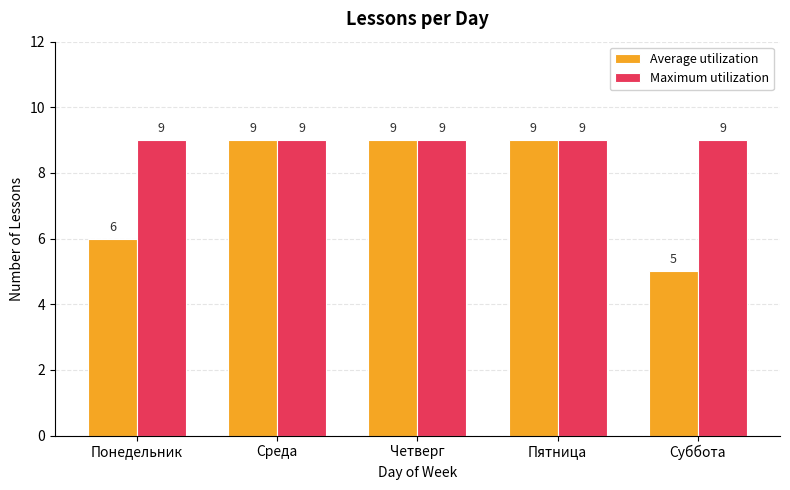

What is the total value across all series at Четверг?

18